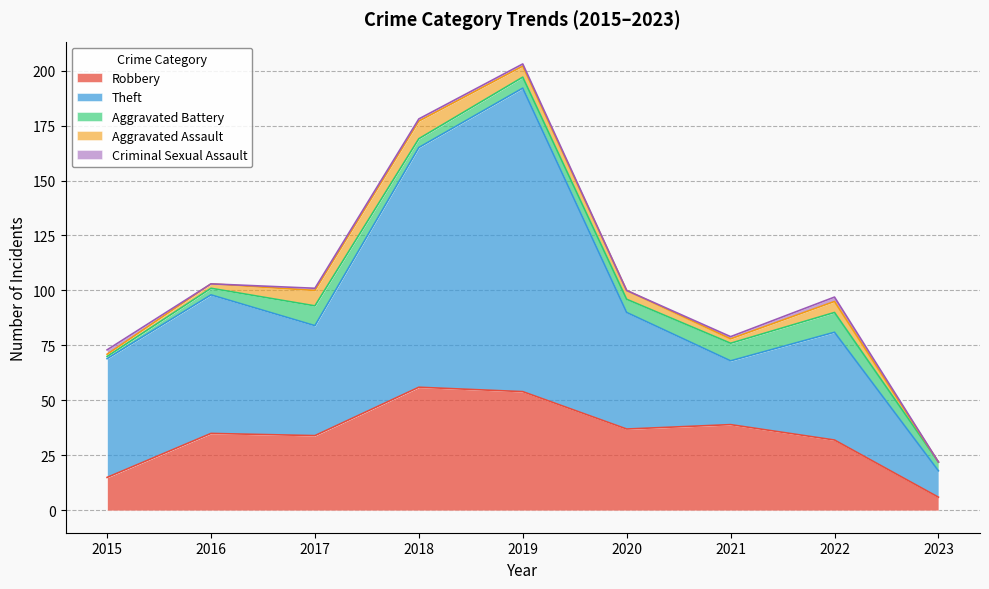

Reading right to left, transcribe all the data shown in this chart.

Robbery: 6	32	39	37	54	56	34	35	15
Theft: 12	49	29	53	138	109	50	63	54
Aggravated Battery: 4	9	8	6	5	4	9	3	1
Aggravated Assault: 0	5	2	4	5	8	7	2	1
Criminal Sexual Assault: 0	2	1	0	1	1	1	0	2